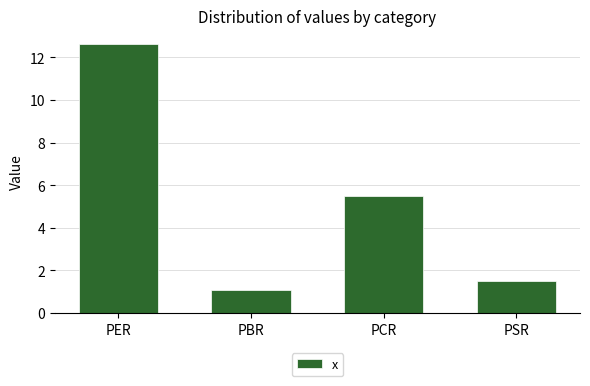

Are the bars grouped side by side (vs. stacked)?

No